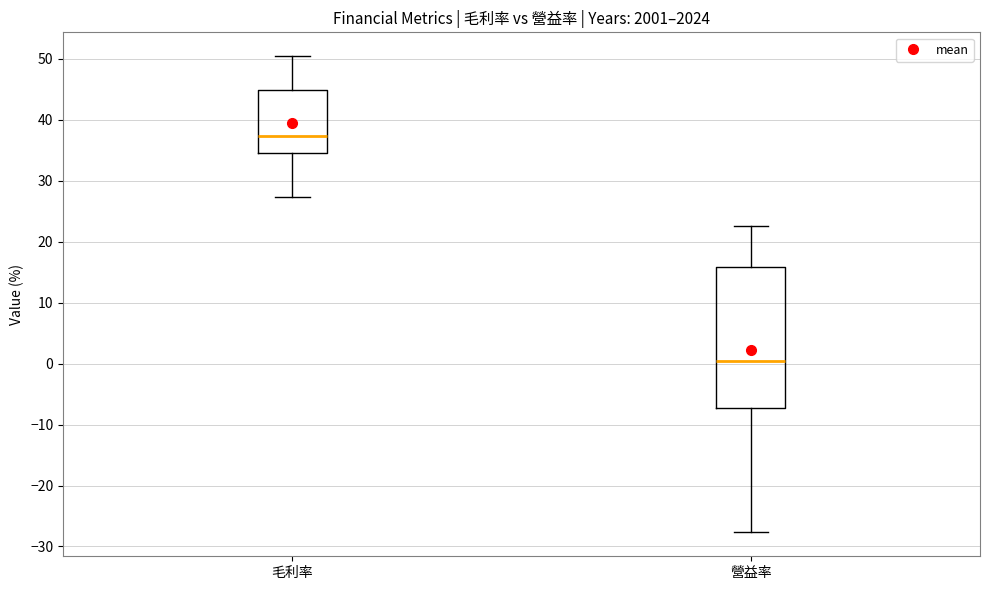

Which box is the tallest, from its lower edge to its upper edge?

營益率